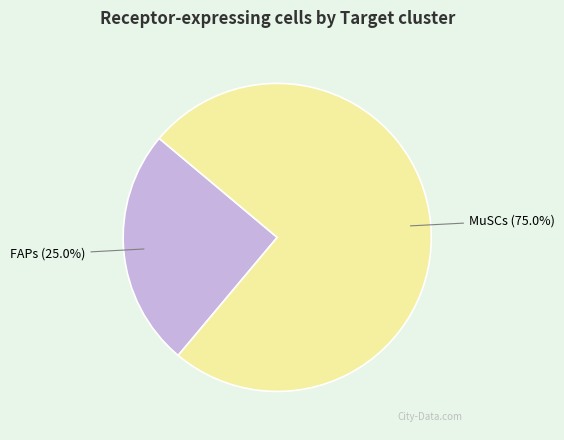

Which category has the smallest portion of the pie?

FAPs